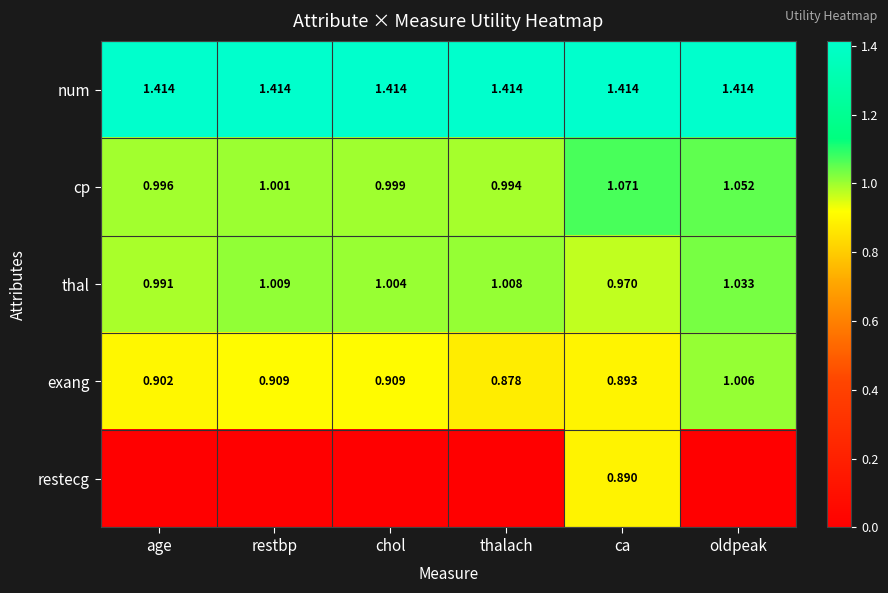

Which category has the lowest value in the cp series?

thalach